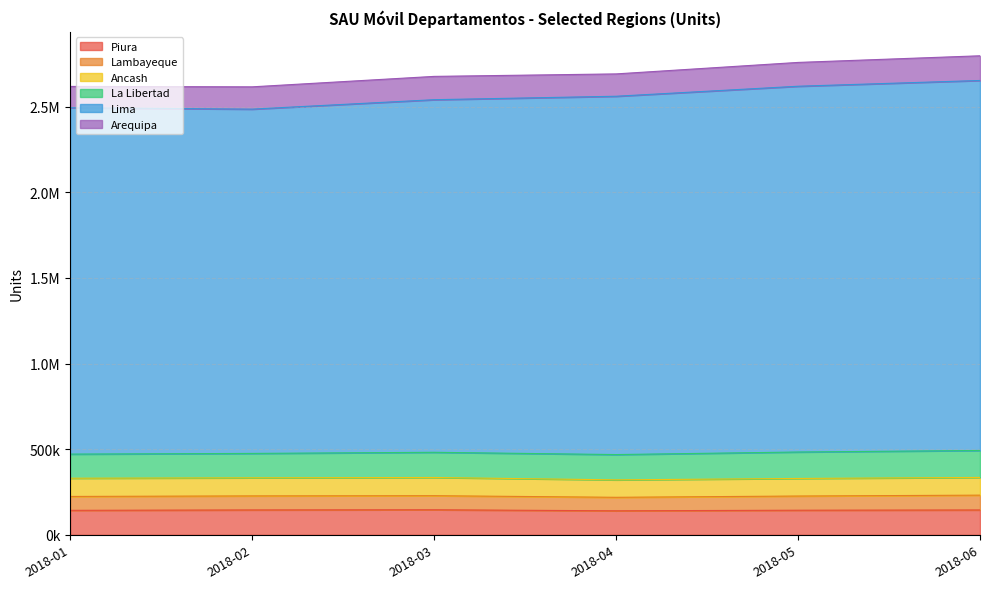

Is the value of Lima at 2018-01 greater than the value of Piura at 2018-02?

Yes